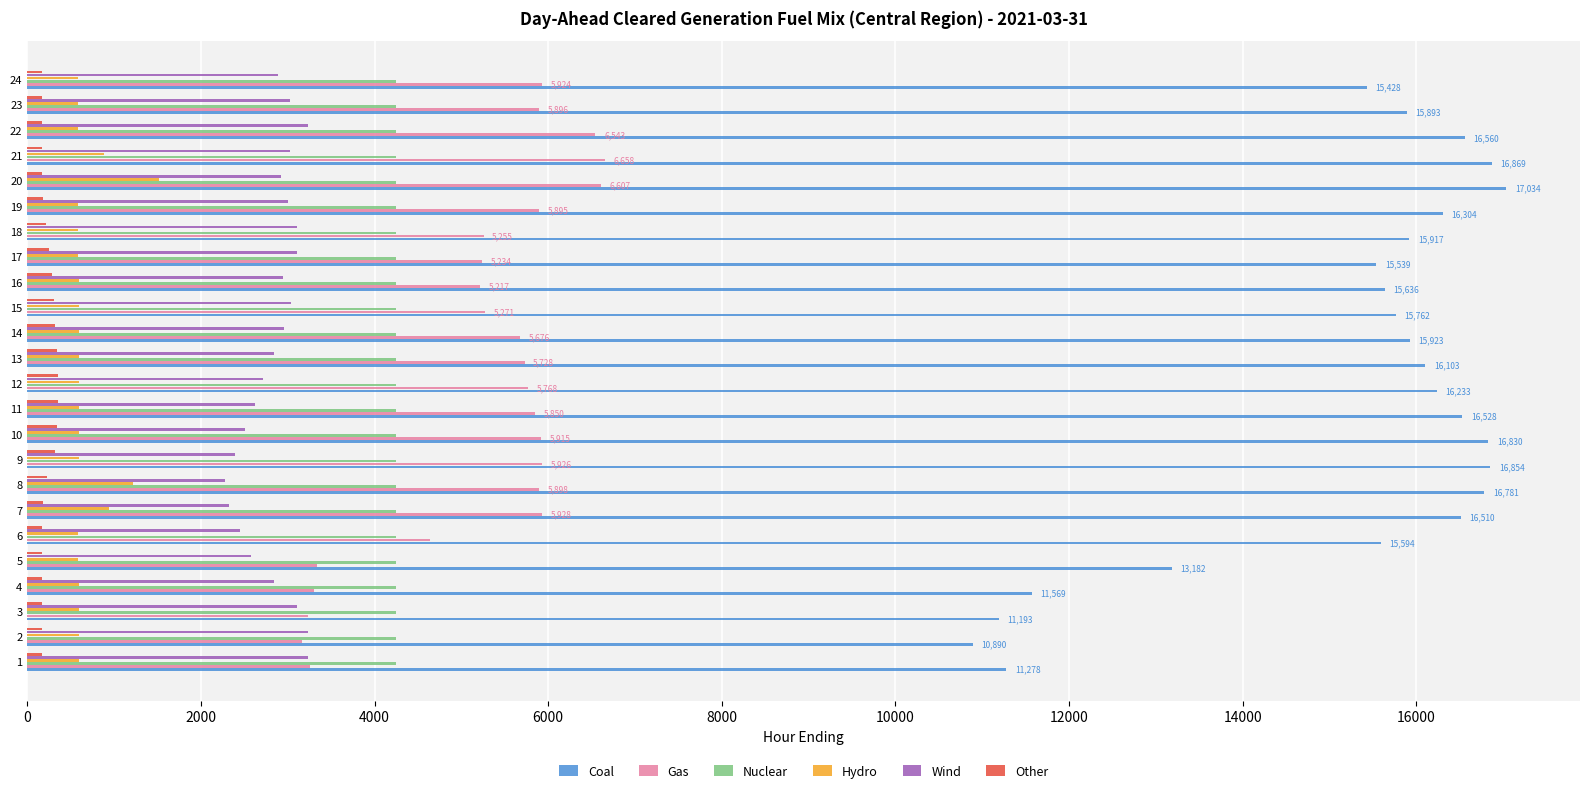

List the series in order of their peak value, highest first.

Coal, Gas, Nuclear, Wind, Hydro, Other